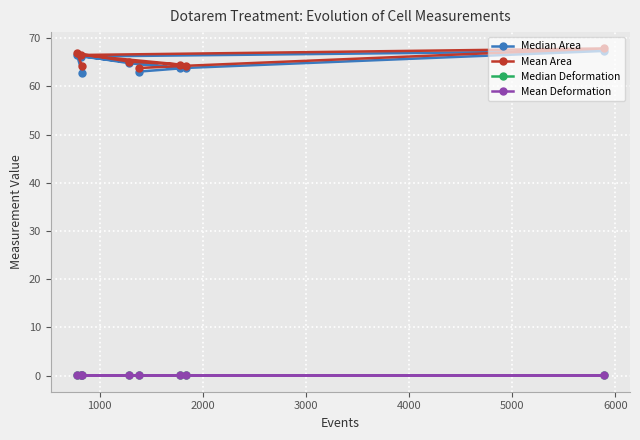

How many interior local valleys does the Median Deformation series have?

2